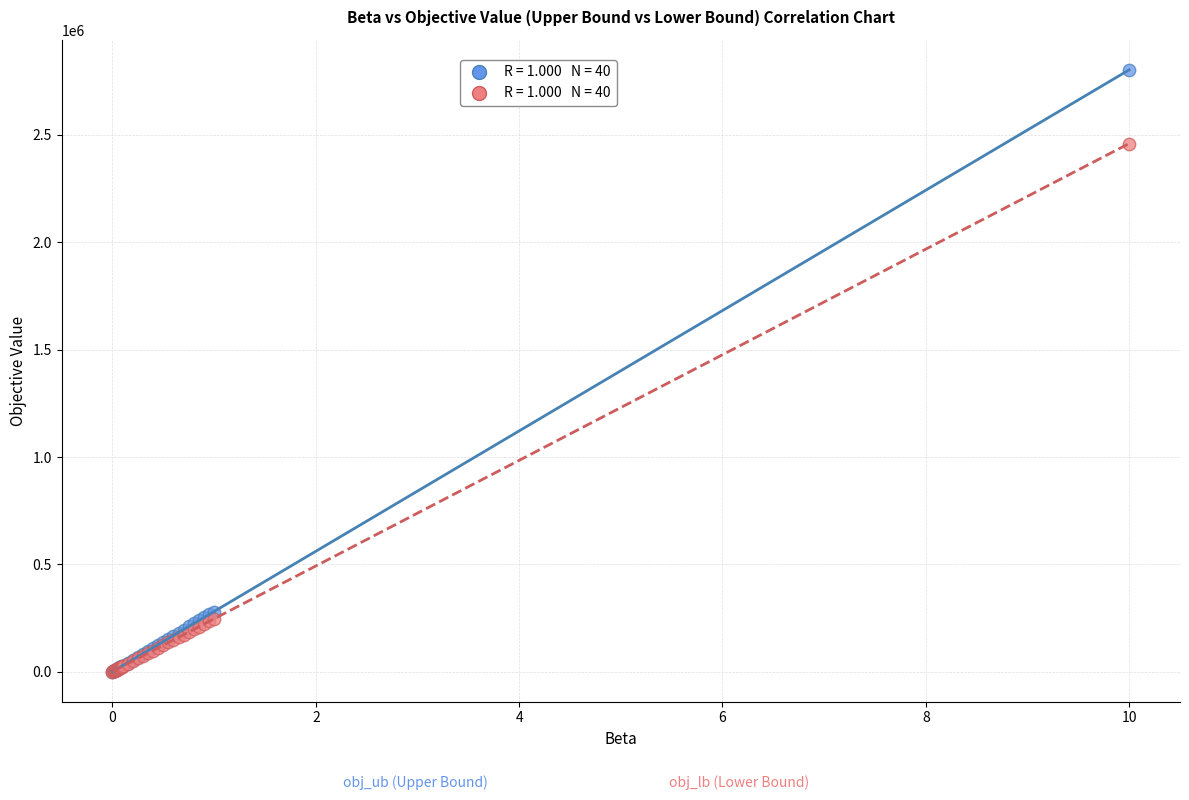

Across all series, what Y value is closest to 1402289?

2460116.0